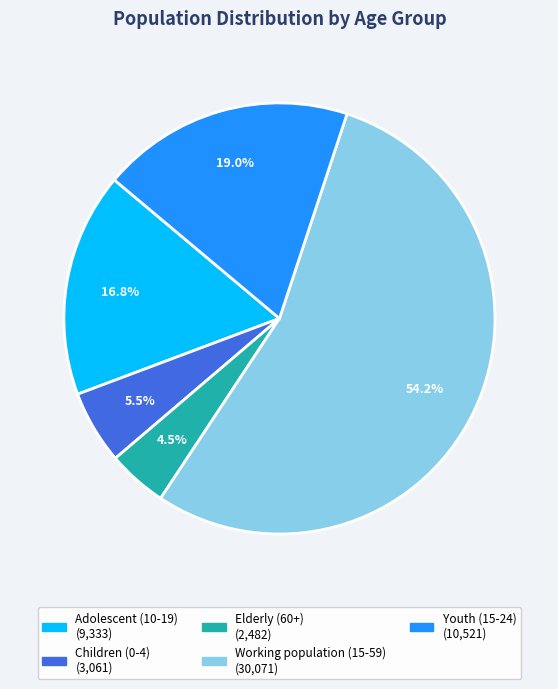

Rank the categories by value from lowest to highest.

Elderly (60+), Children (0-4), Adolescent (10-19), Youth (15-24), Working population (15-59)